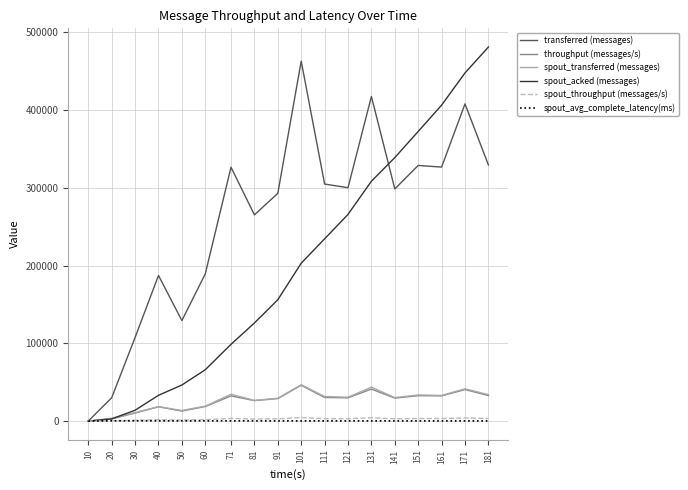

True or false: spout_throughput (messages/s) has more than 2 interior local peaks.

True